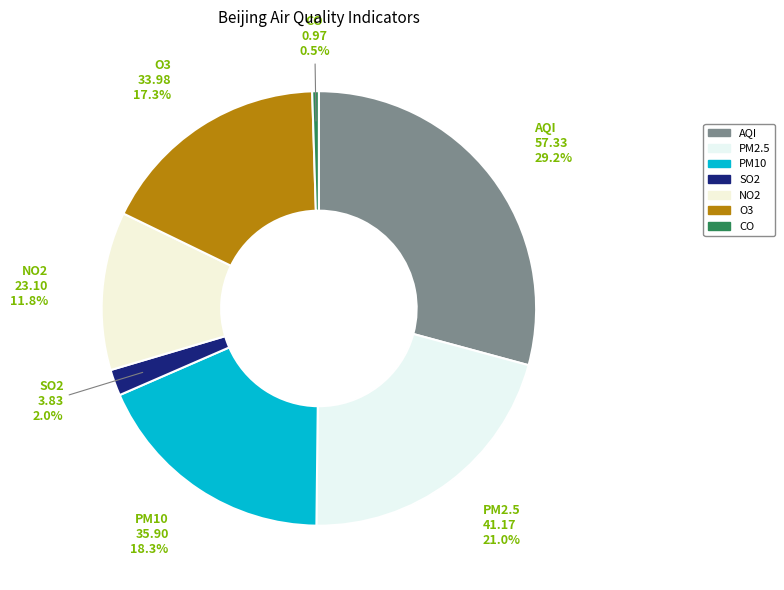

Between CO and PM10, which is larger?

PM10